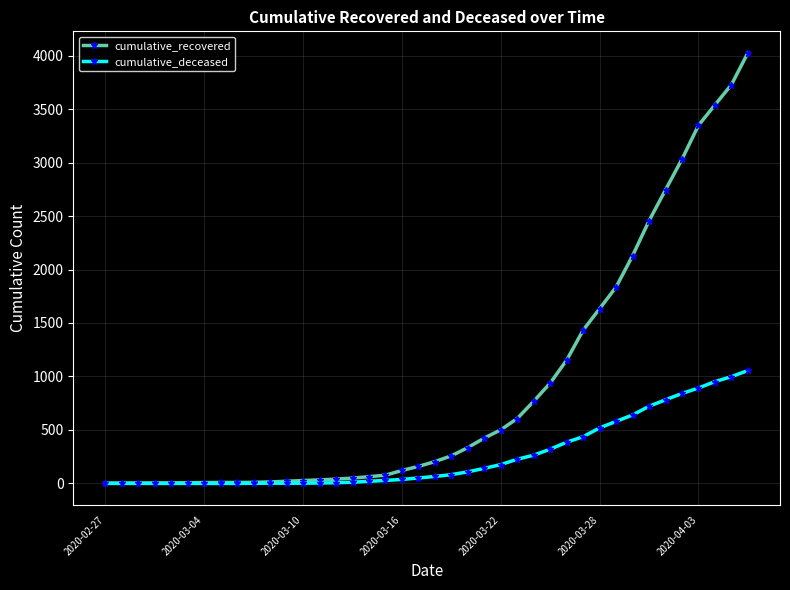

Which series has the widest spread of values?

cumulative_recovered